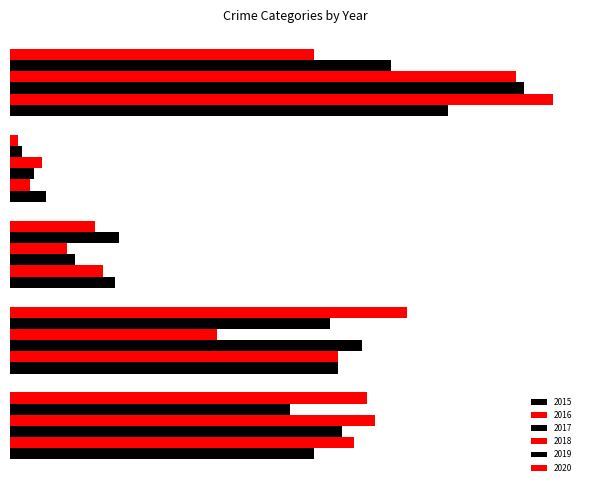

How many 2019 values are between 27 and 79?

3